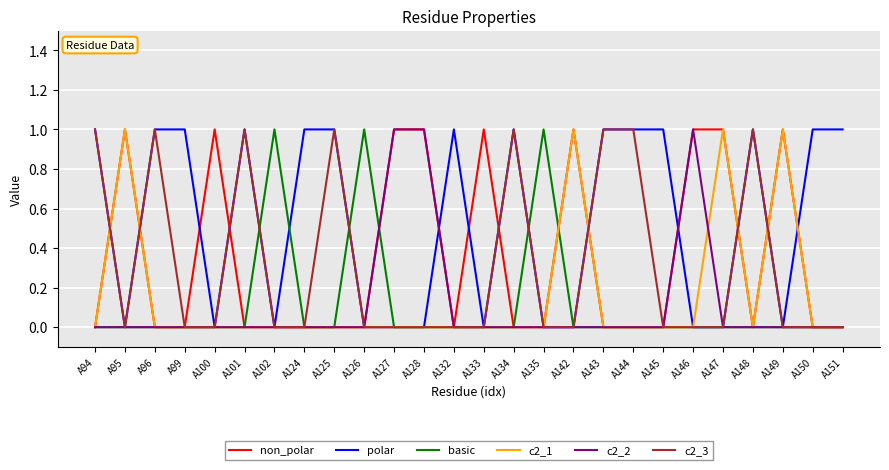

What are all the series names shown in the legend?

non_polar, polar, basic, c2_1, c2_2, c2_3